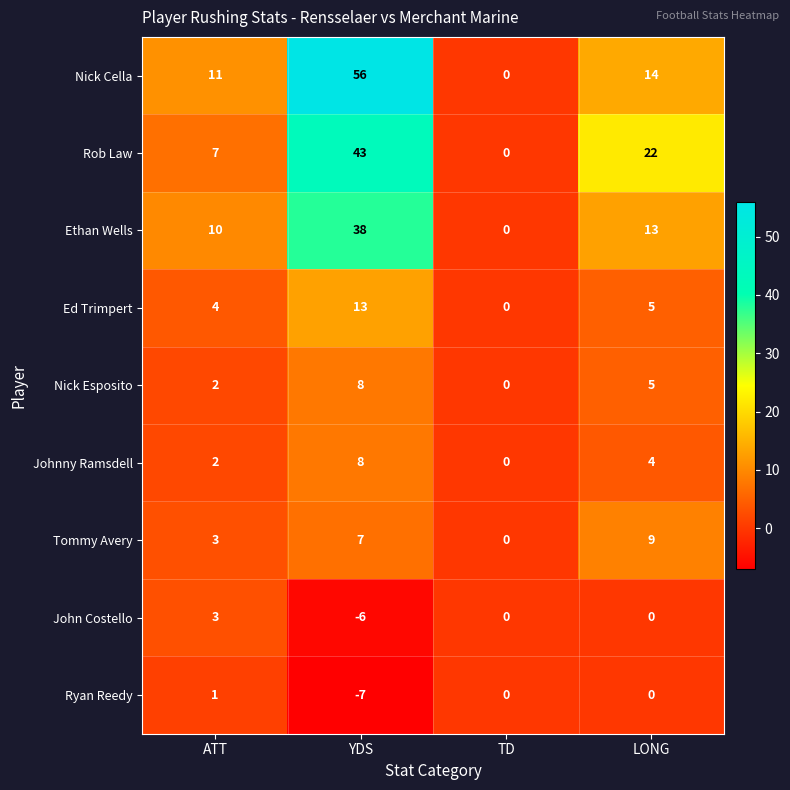

Which category has the lowest value in the Ryan Reedy series?

YDS